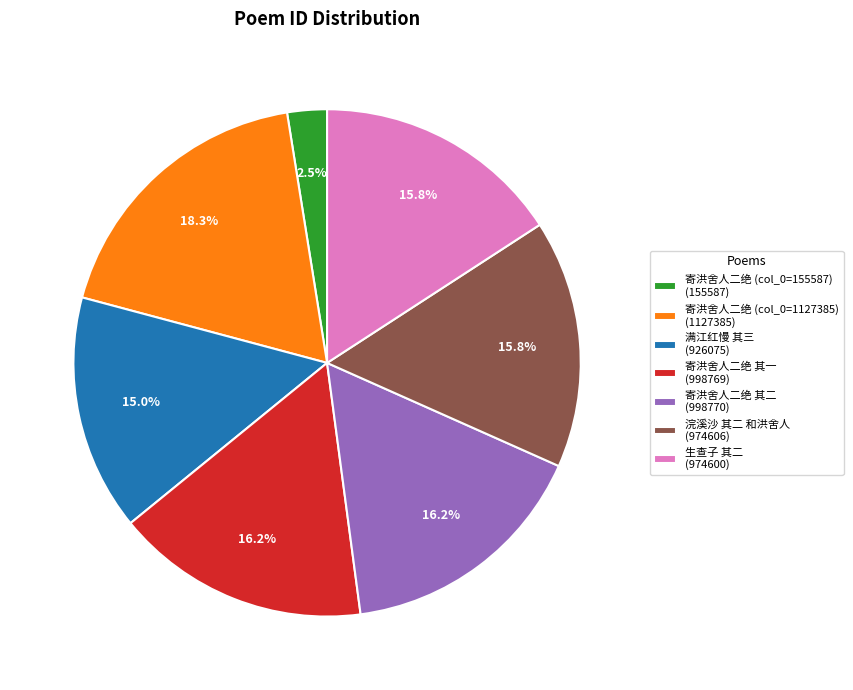

Is 寄洪舍人二绝 其二 (998770) the majority of the pie?

No